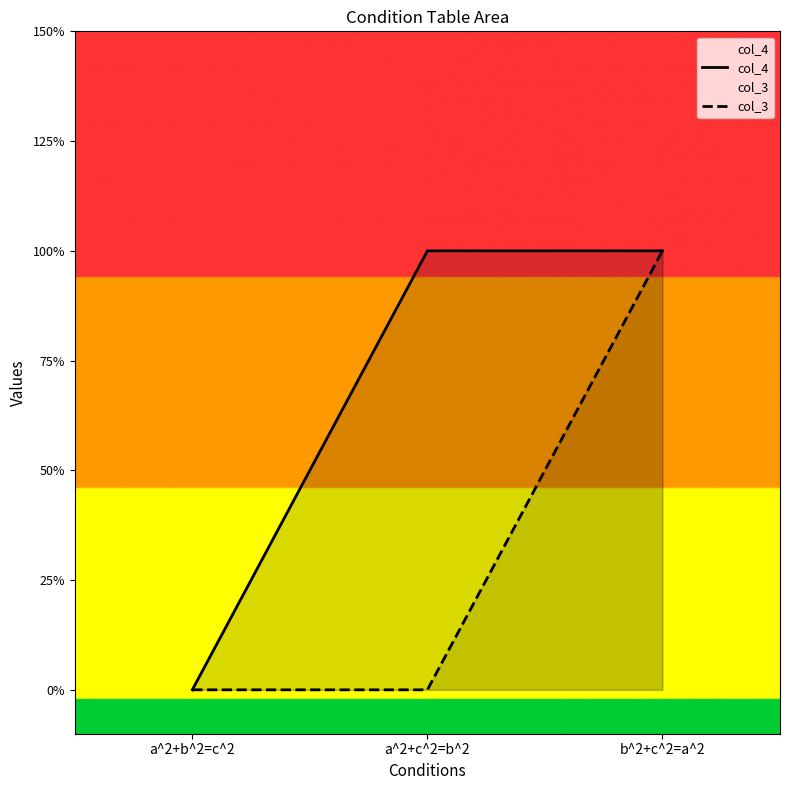

The col_4 series shows 0 at a^2+b^2=c^2. True or false?

True